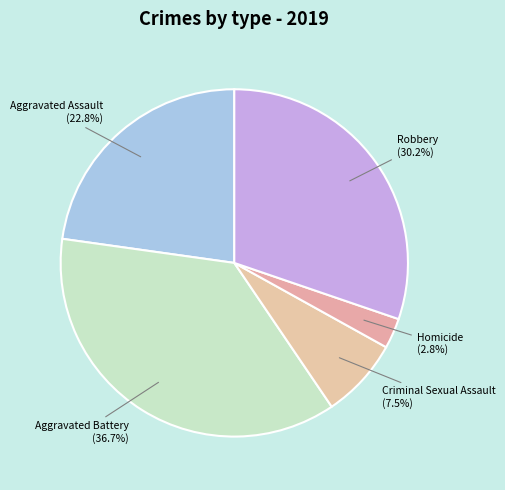

Which category has the smallest portion of the pie?

Homicide